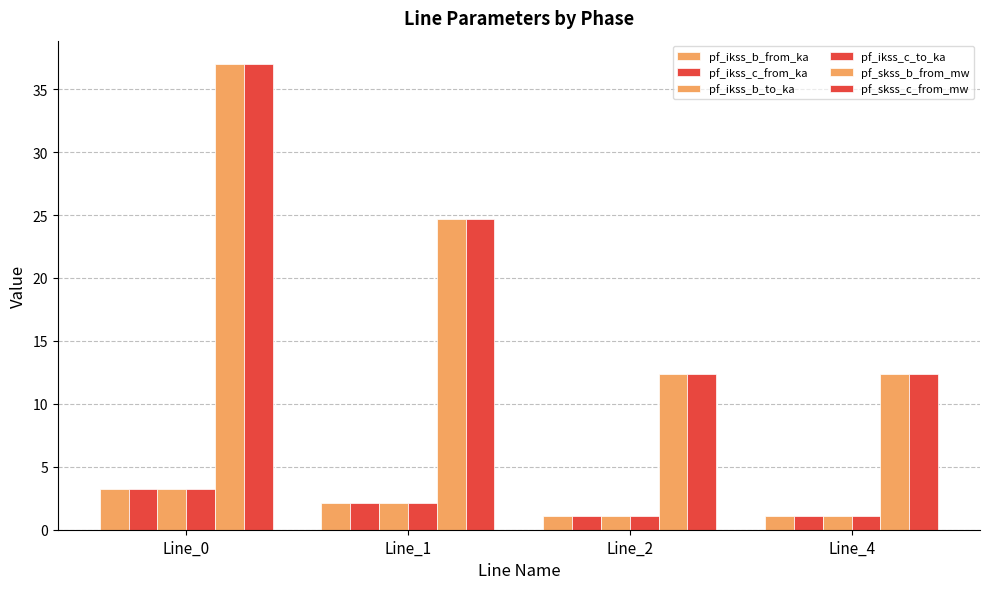

What is the maximum value for pf_skss_b_from_mw?

37.0